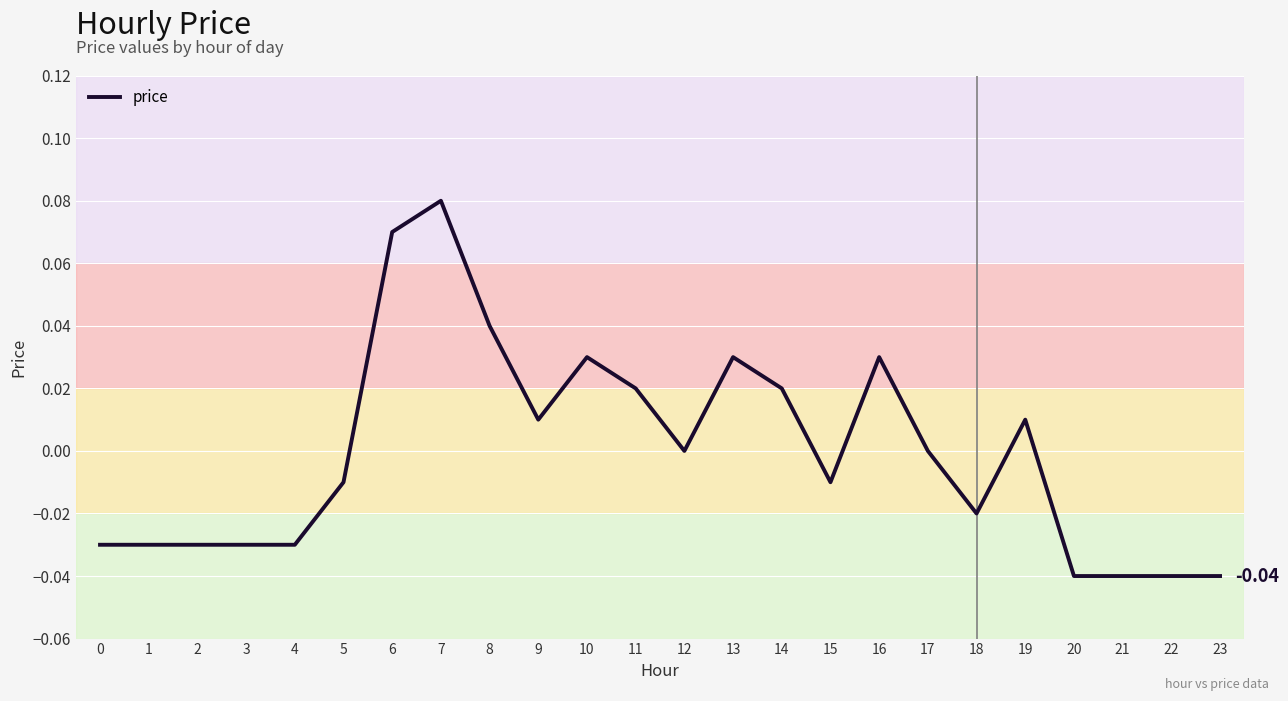

How many lines are shown in the chart?

1